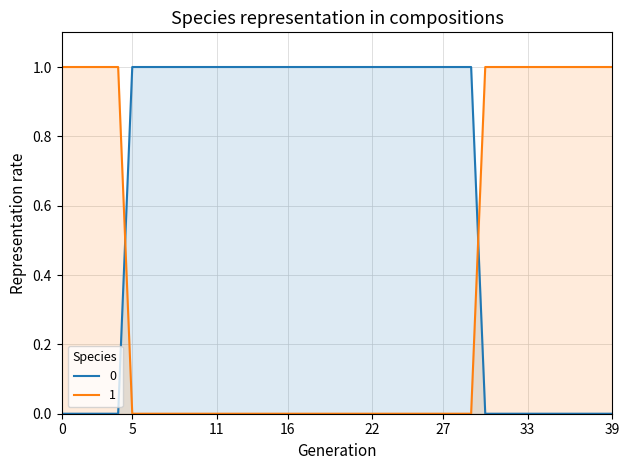

True or false: 1 and 0 intersect in this chart.

True